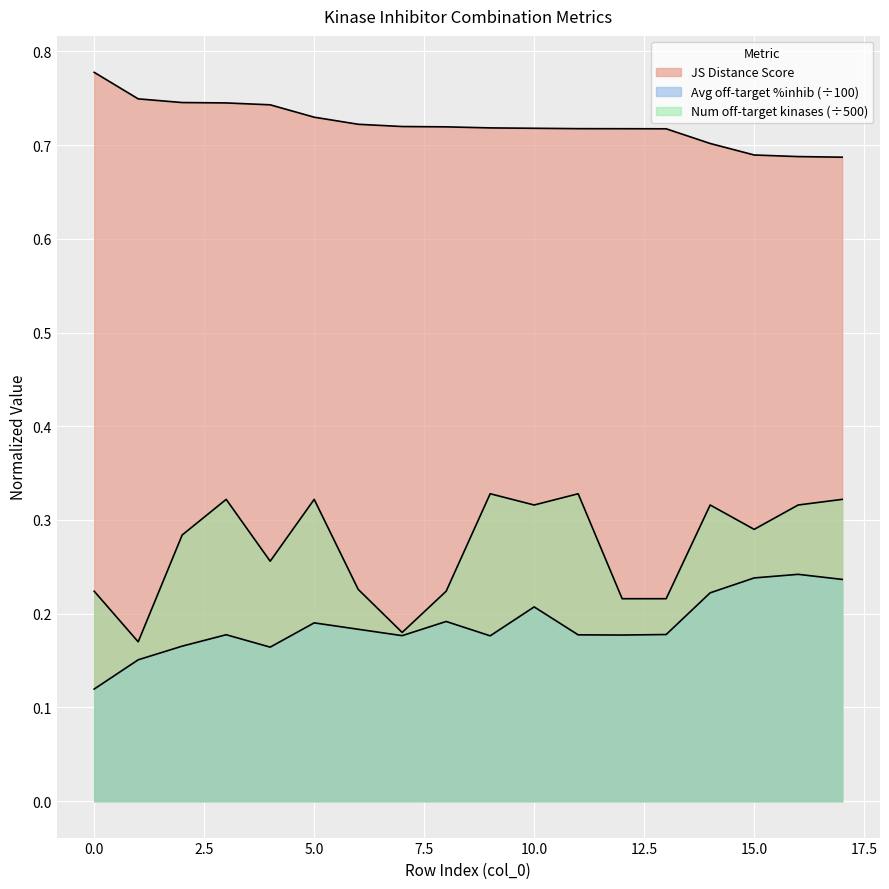

Does the chart display data point markers on the line(s)?

No